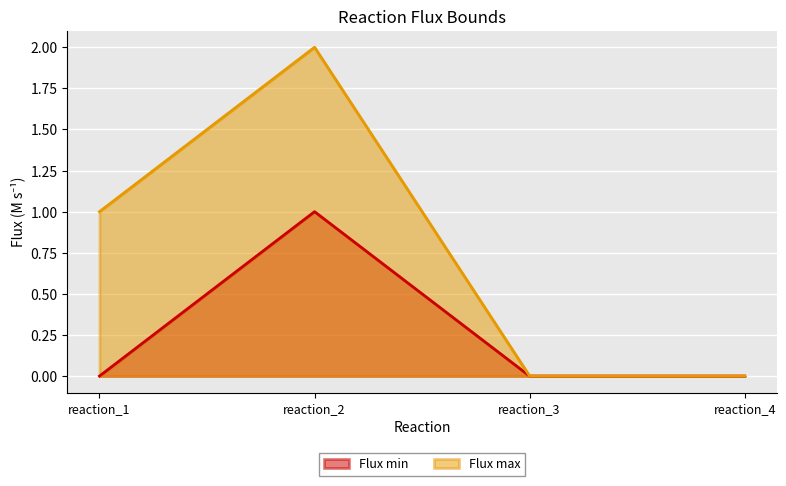

Reading left to right, extract all data points from this chart.

Flux min: reaction_1=0	reaction_2=1	reaction_3=0	reaction_4=0
Flux max: reaction_1=1	reaction_2=2	reaction_3=0	reaction_4=0